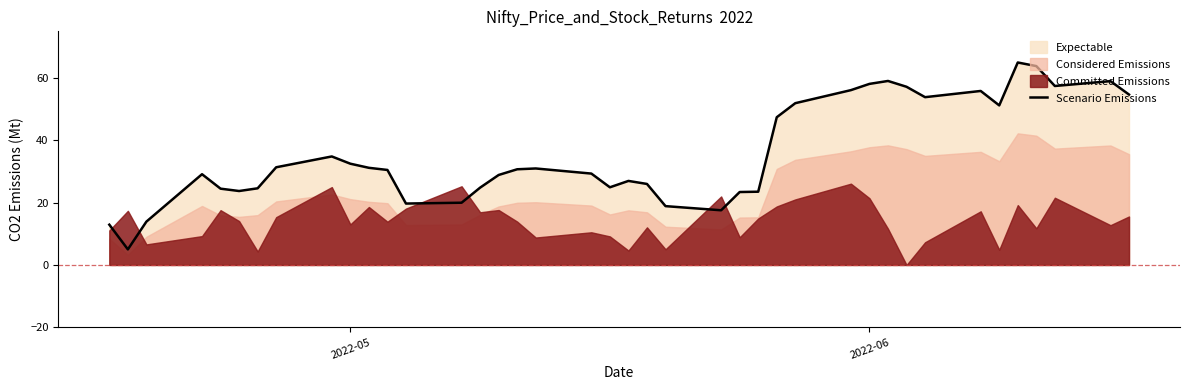

What is the maximum value shown in the chart?

65.0